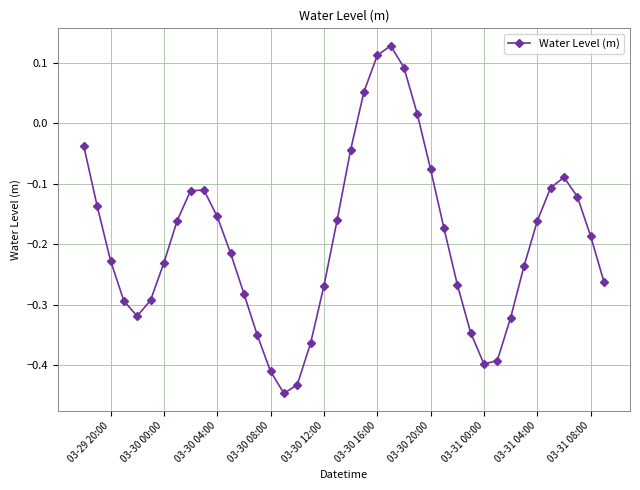

What is the difference between the second highest and second lowest values?

0.5